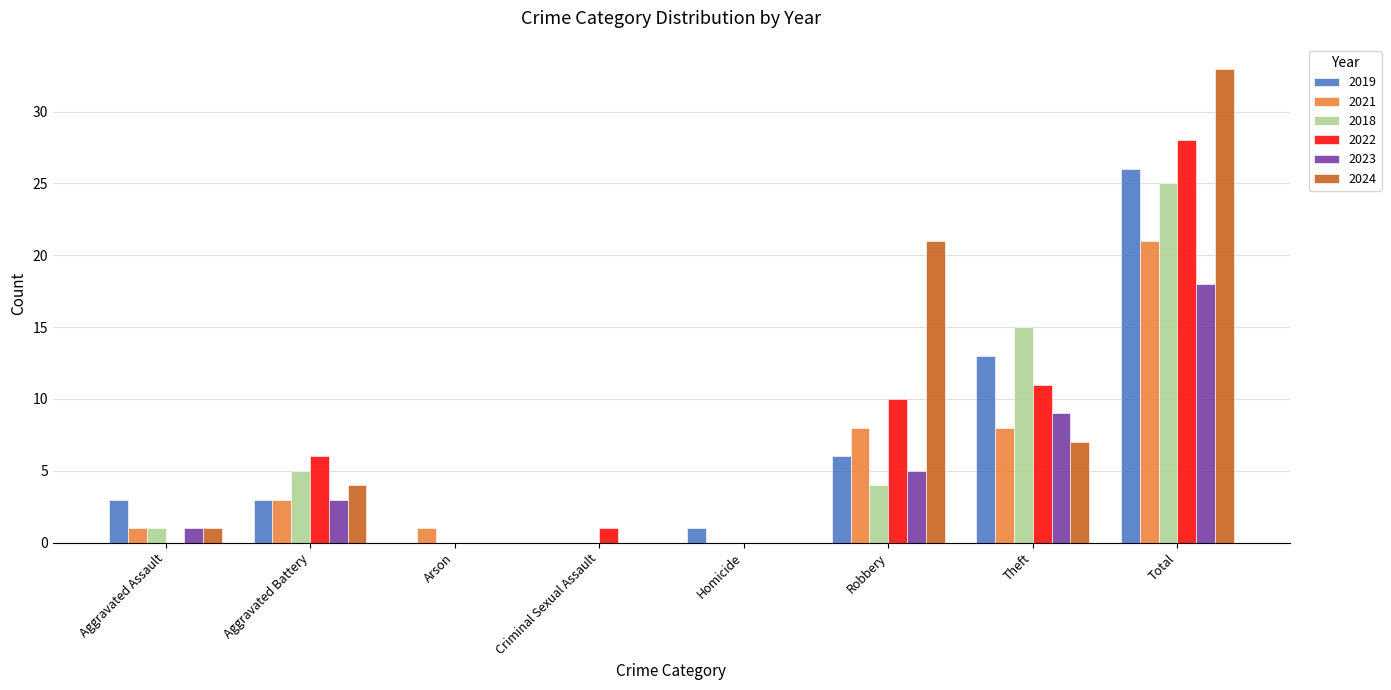

The value of 2018 at Homicide is 10. True or false?

False